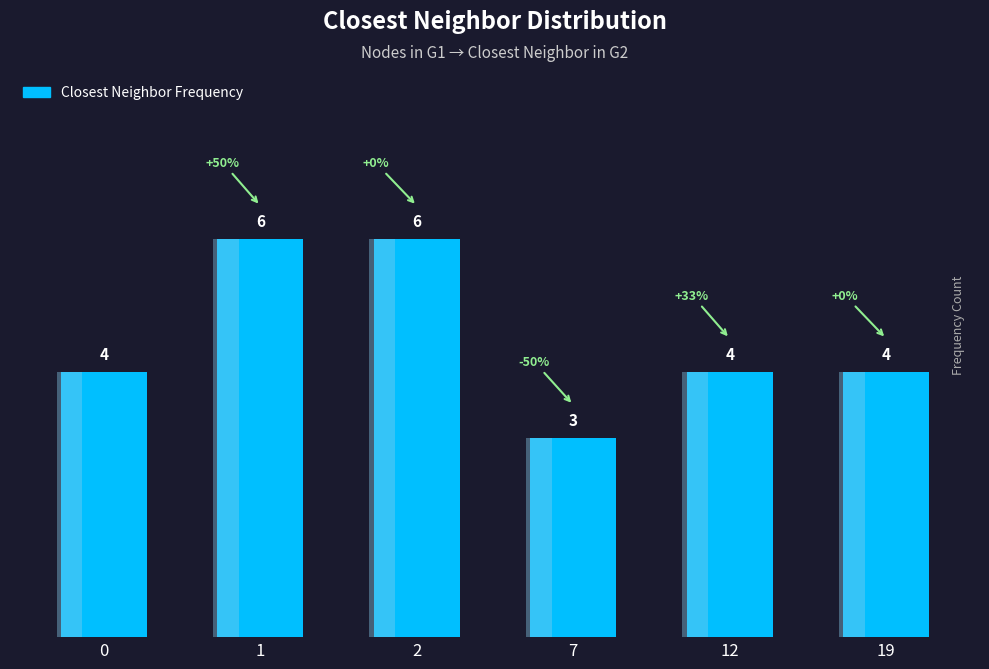

Reading right to left, extract all data points from this chart.

4	4	3	6	6	4